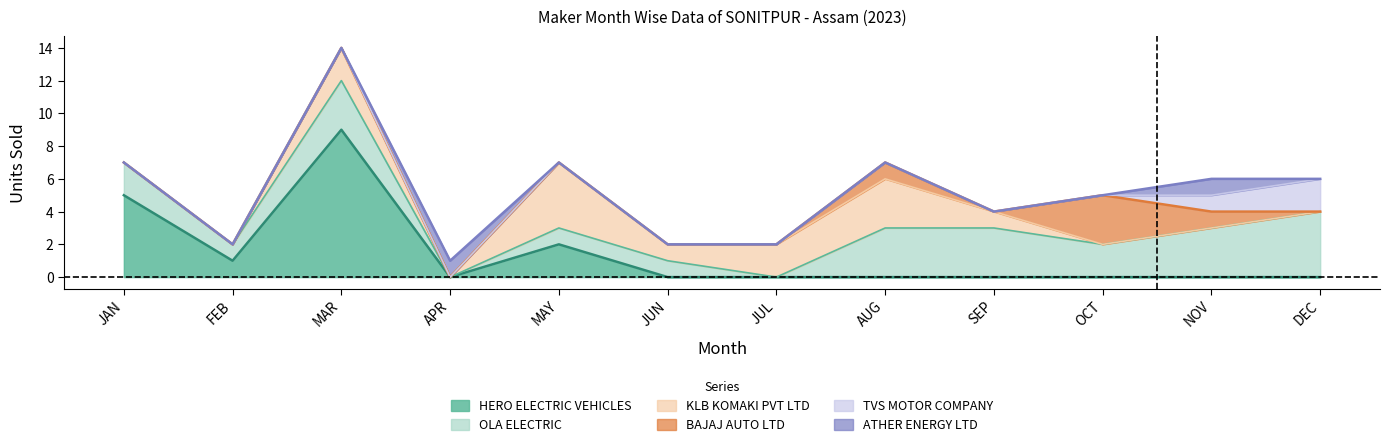

What is the approximate value of BAJAJ AUTO LTD at AUG?

1